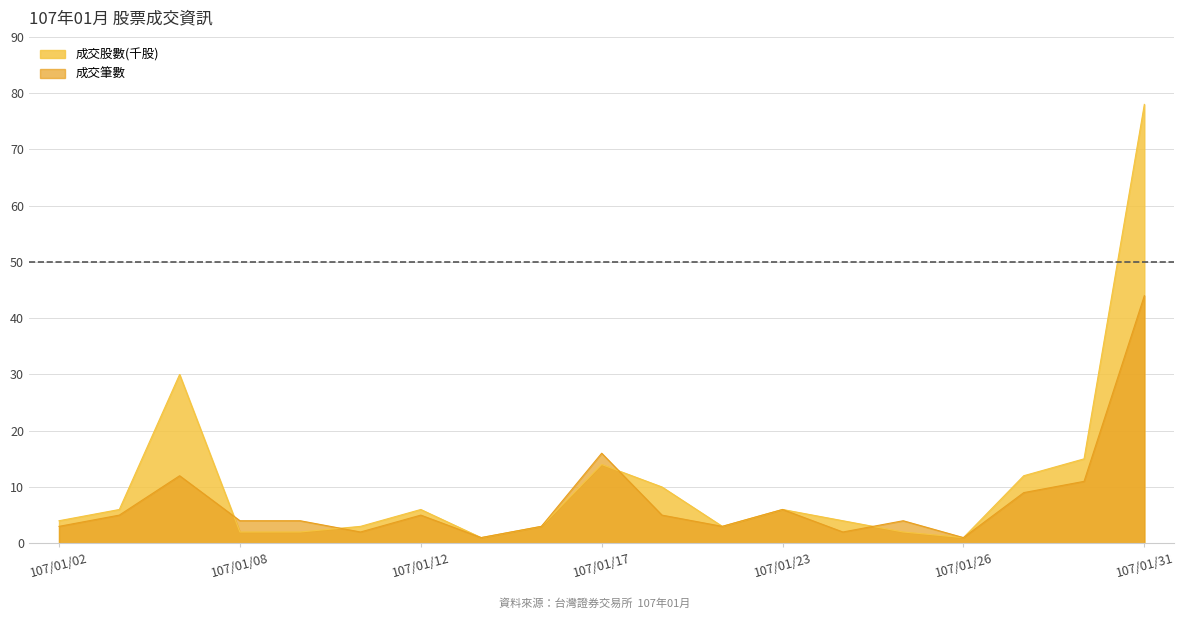

How many categories are shown in the chart?

19